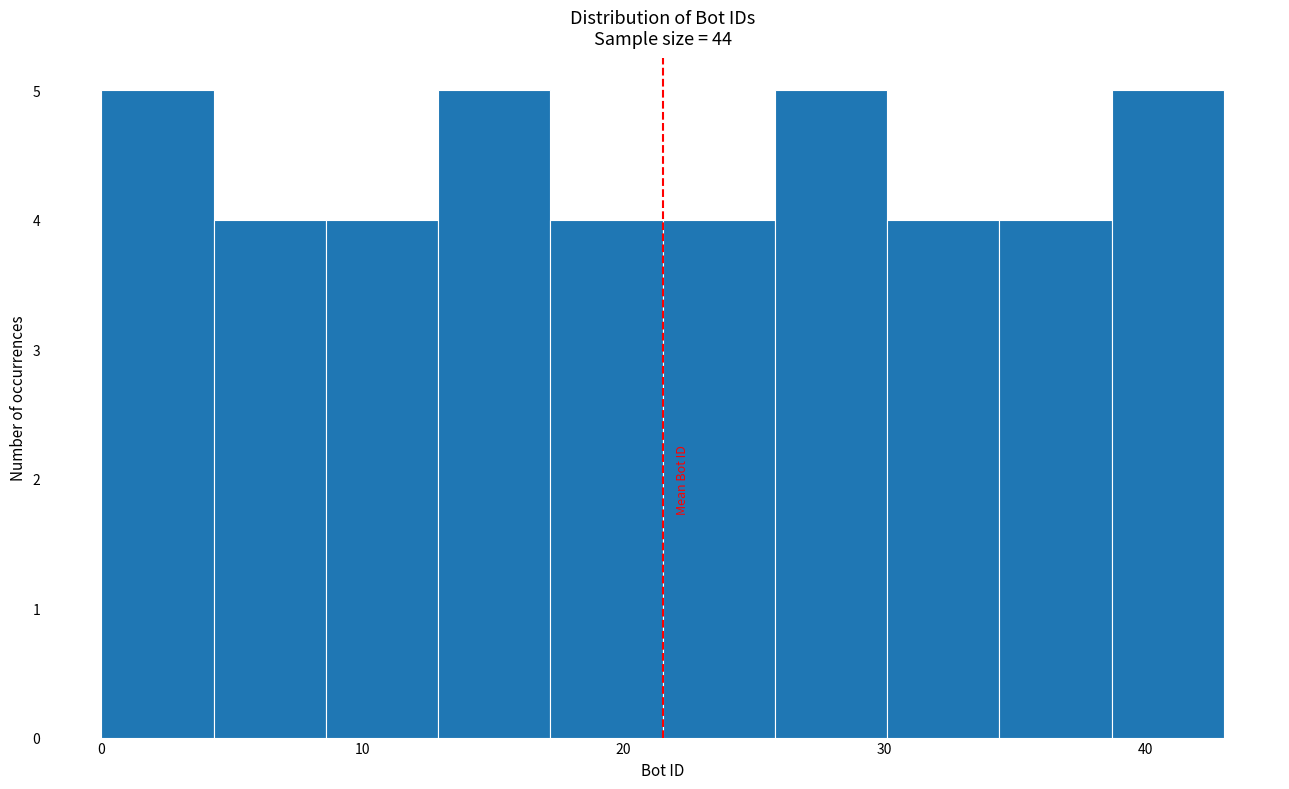

Reading left to right, list every bar in this chart as the range it spans on the x-axis followed by its height. Neither the bar edges nor the heights are printed on the chart, so give them approximately, as read against the axes.

0.0 to 4.3: 5
4.3 to 8.6: 4
8.6 to 12.9: 4
12.9 to 17.2: 5
17.2 to 21.5: 4
21.5 to 25.8: 4
25.8 to 30.1: 5
30.1 to 34.4: 4
34.4 to 38.7: 4
38.7 to 43.0: 5